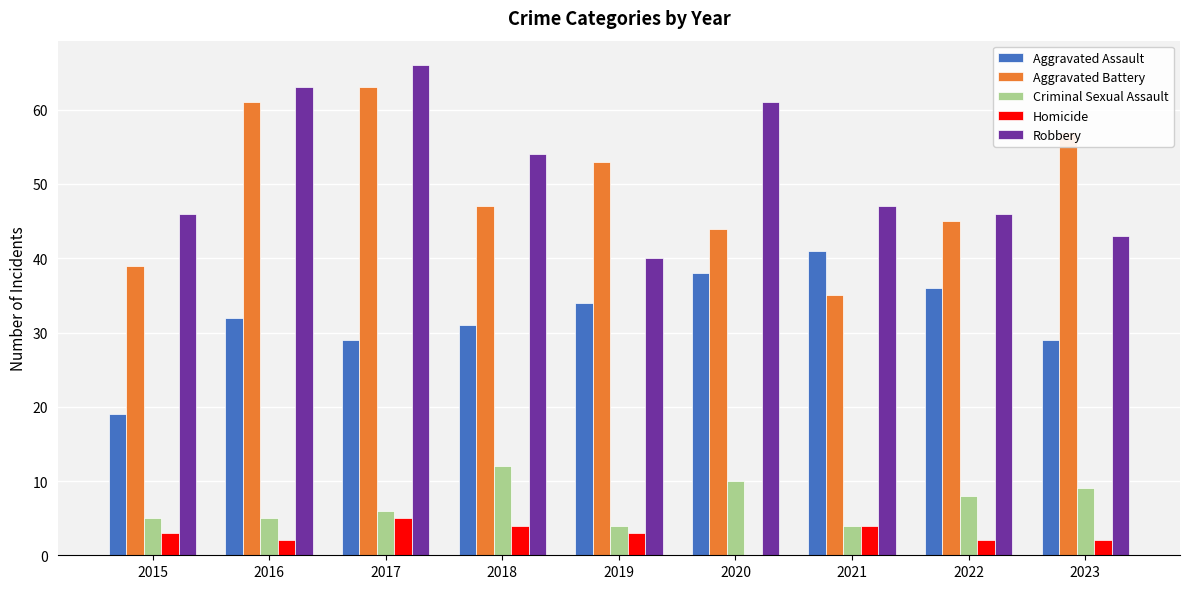

At which category is the sum across all series the highest?

2017